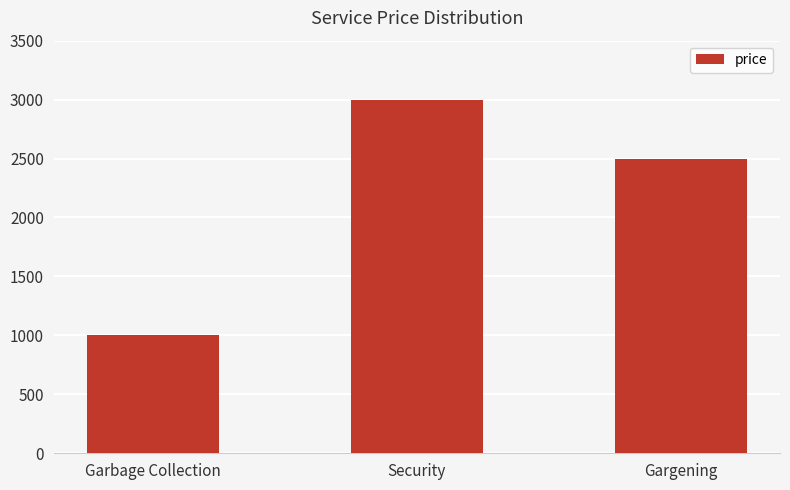

List the labels in order of value, smallest first.

Garbage Collection, Gargening, Security